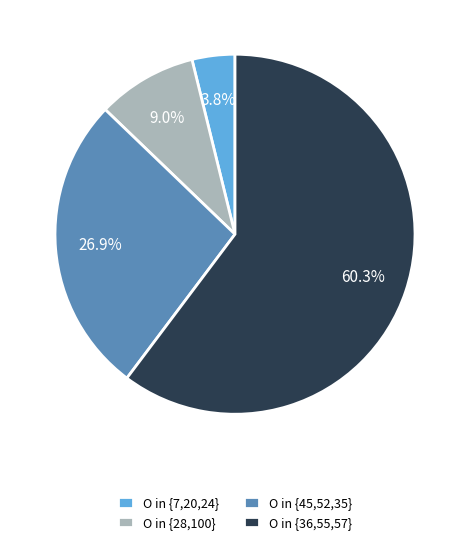

How much of the chart is everything except O in {45,52,35}?

73.1%